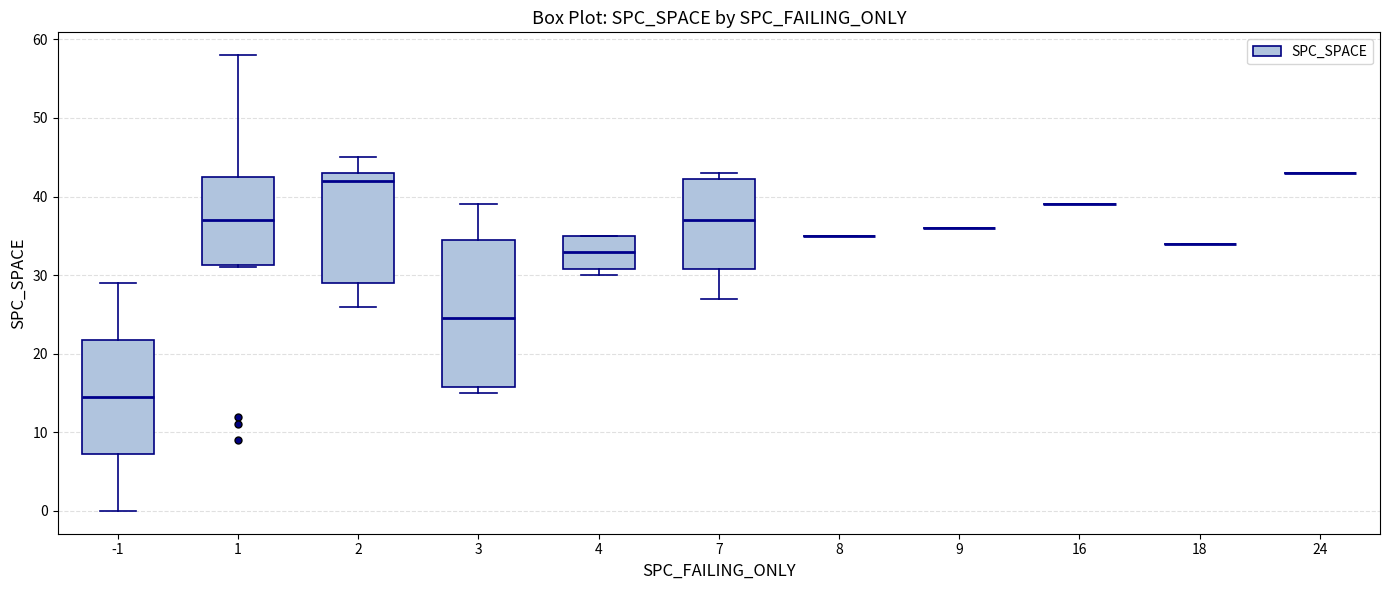

Reading left to right, read every box against the y-axis: the position of its median line, the range the box covers, and the ends of its whiskers. The values are not printed on the chart, so give them approximately, as read against the axis.

-1: median 15, box 7 to 22, whiskers 0 to 29
1: median 37, box 31 to 43, whiskers 31 to 58
2: median 42, box 29 to 43, whiskers 26 to 45
3: median 25, box 16 to 35, whiskers 15 to 39
4: median 33, box 31 to 35, whiskers 30 to 35
7: median 37, box 31 to 42, whiskers 27 to 43
8: box collapsed to a line at 35, whiskers 35 to 35
9: box collapsed to a line at 36, whiskers 36 to 36
16: box collapsed to a line at 39, whiskers 39 to 39
18: box collapsed to a line at 34, whiskers 34 to 34
24: box collapsed to a line at 43, whiskers 43 to 43